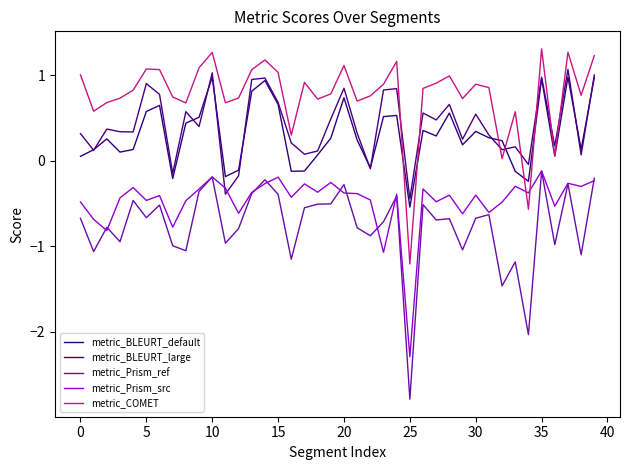

How many values in the metric_COMET series exceed 0?

38